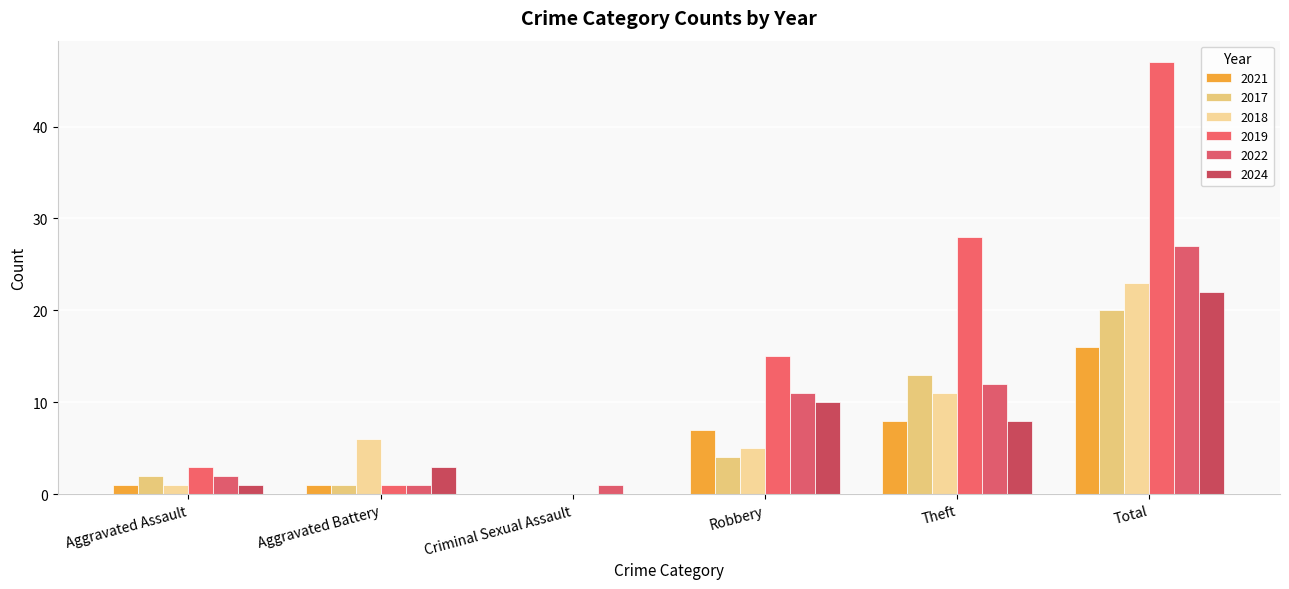

Rank the series by their maximum value, from highest to lowest.

2019, 2022, 2018, 2024, 2017, 2021